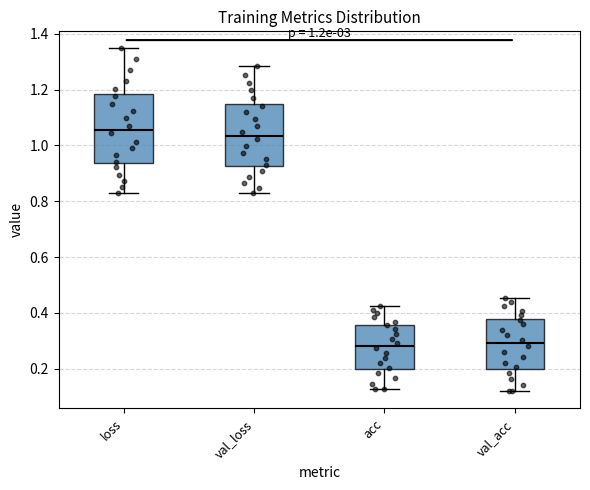

Comparing the boxes themselves (not the whiskers), which one is the tallest?

loss